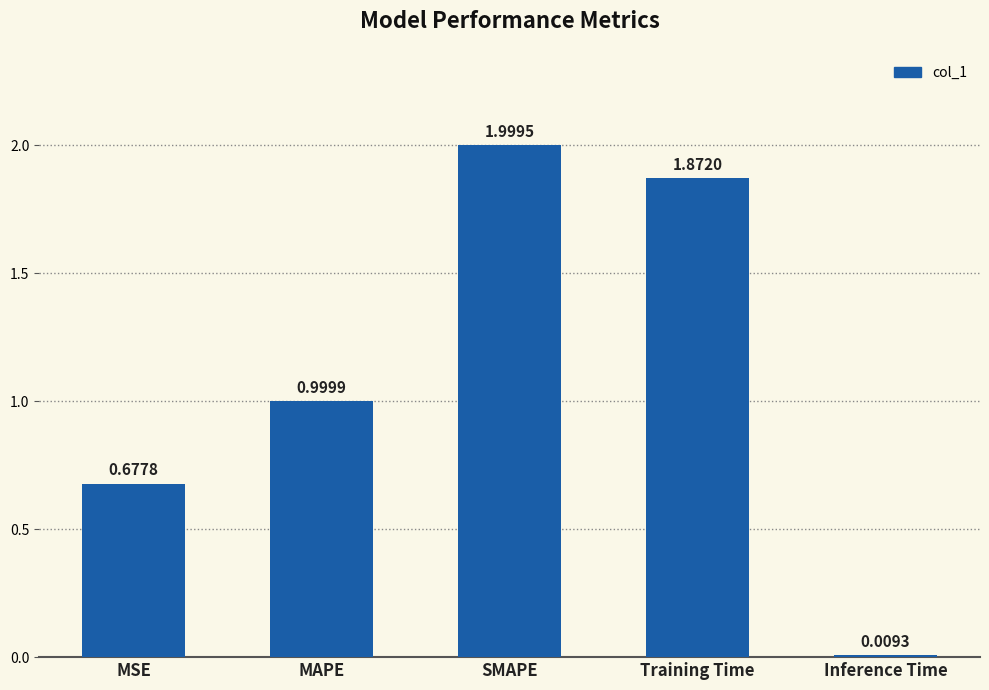

List the labels in order of value, smallest first.

Inference Time, MSE, MAPE, Training Time, SMAPE